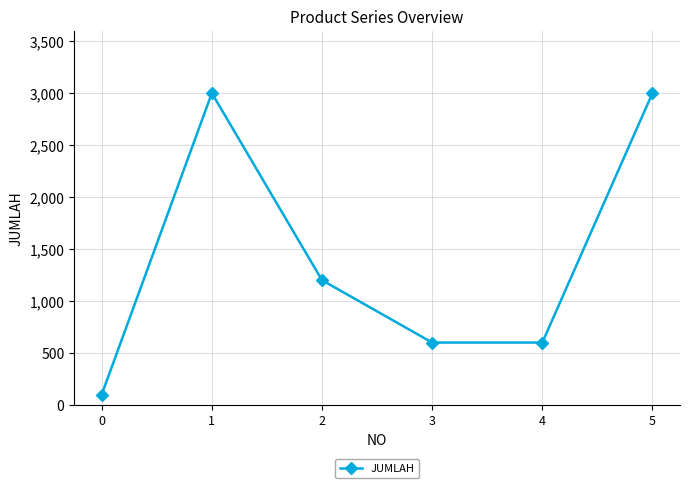

What is the minimum value shown in the chart?

100